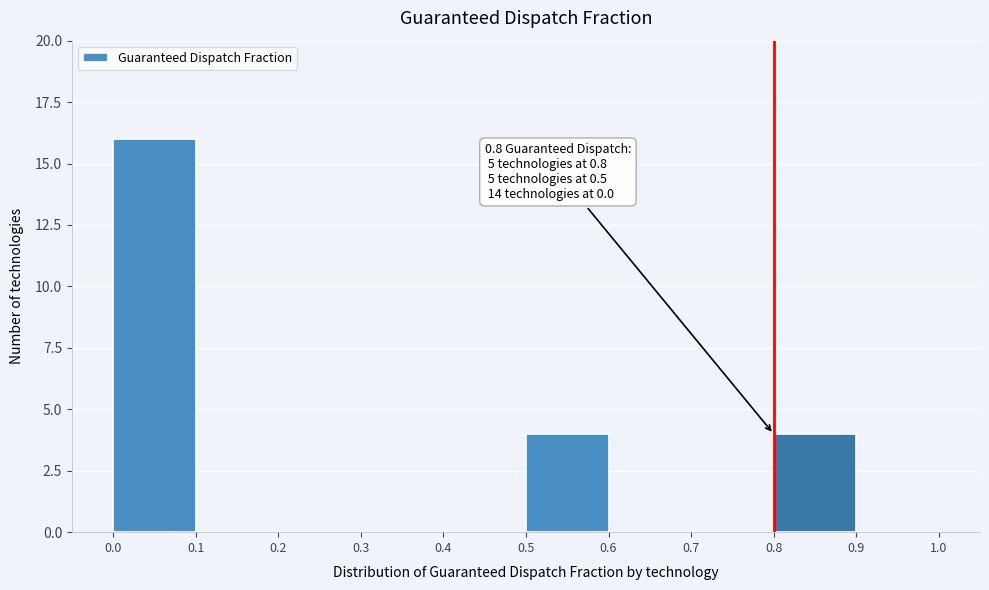

Which range on the x-axis has the tallest bar?

0.0 to 0.1